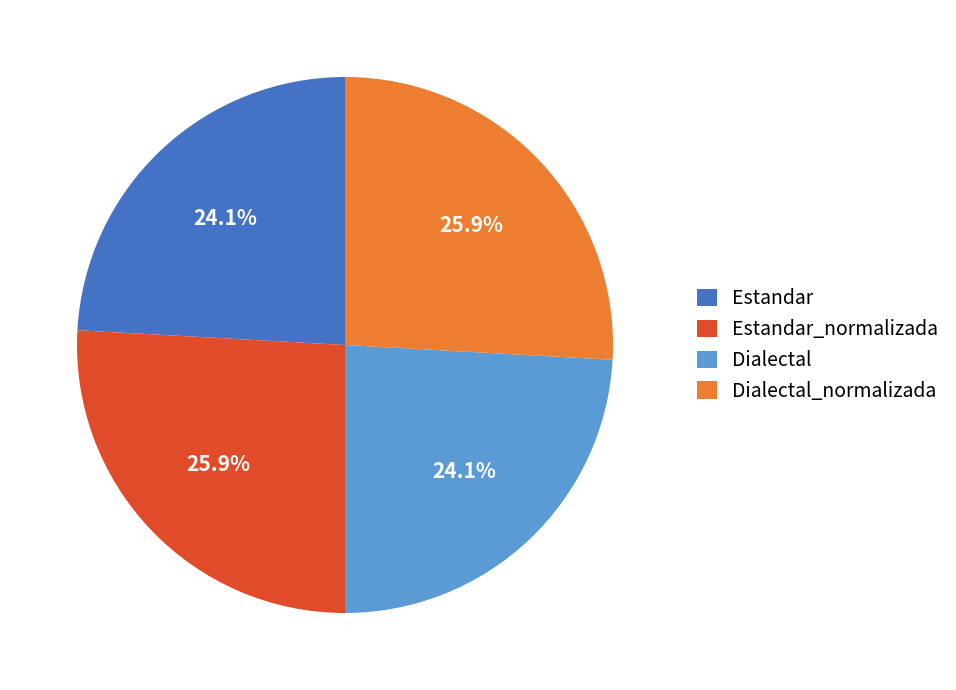

Approximately how many times larger is the value at Estandar_normalizada compared to Dialectal_normalizada?

1.0